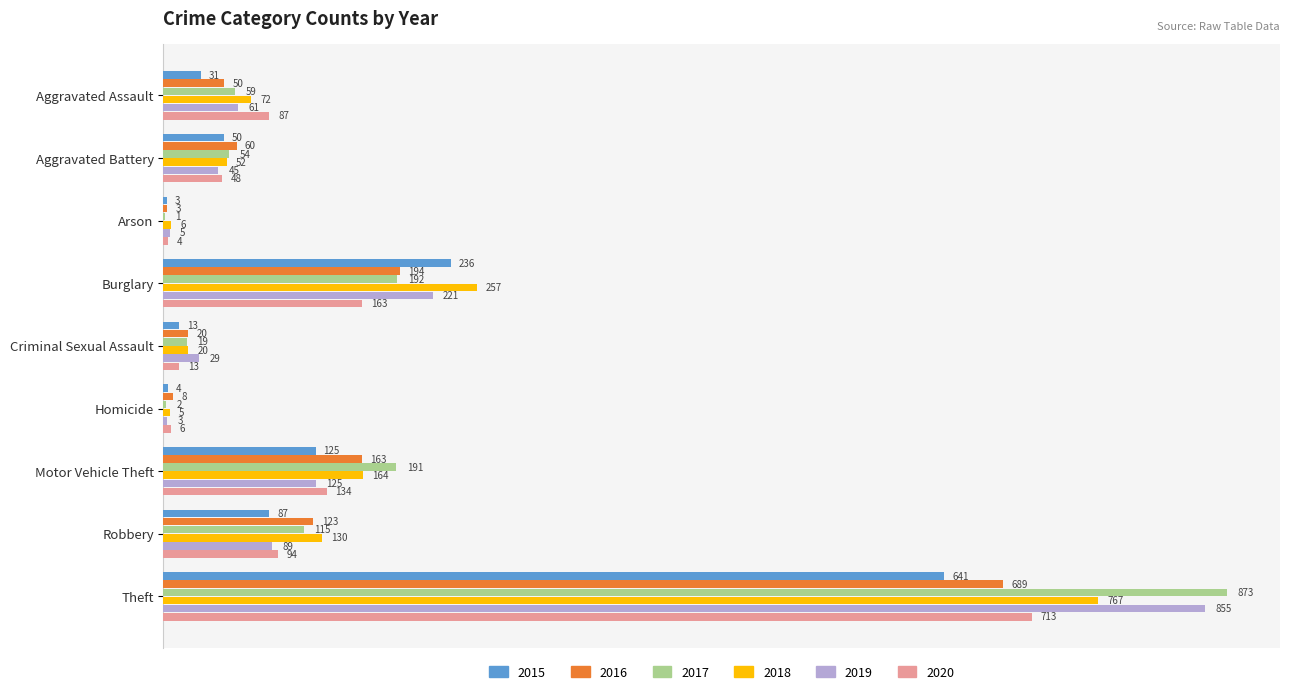

What are all the series names shown in the legend?

2015, 2016, 2017, 2018, 2019, 2020